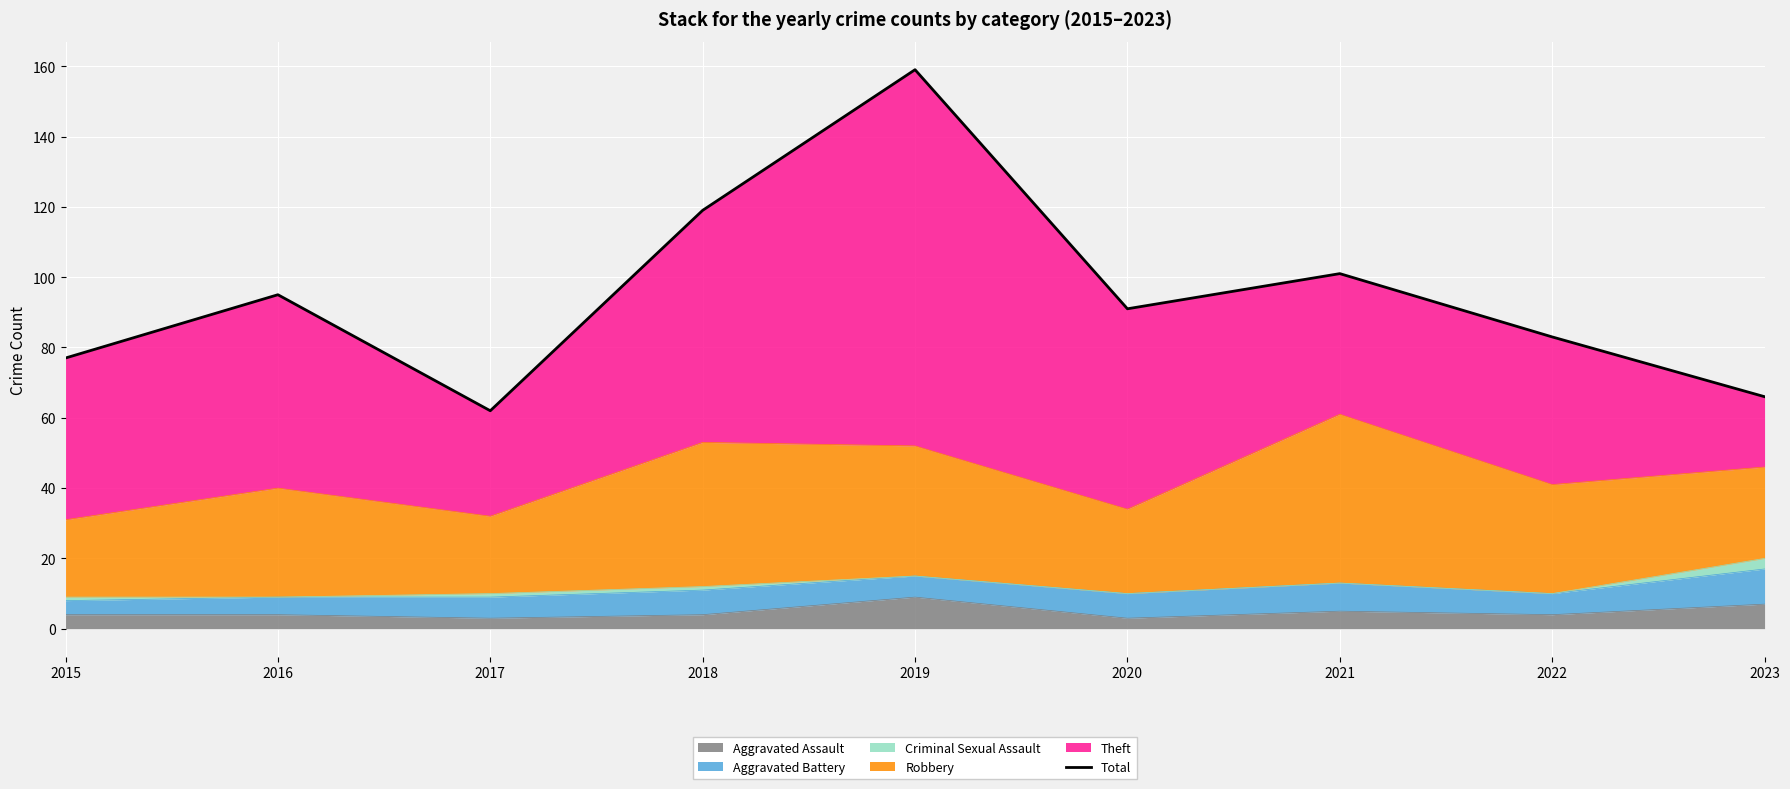

Between 2019 and 2018, which is larger?

2019